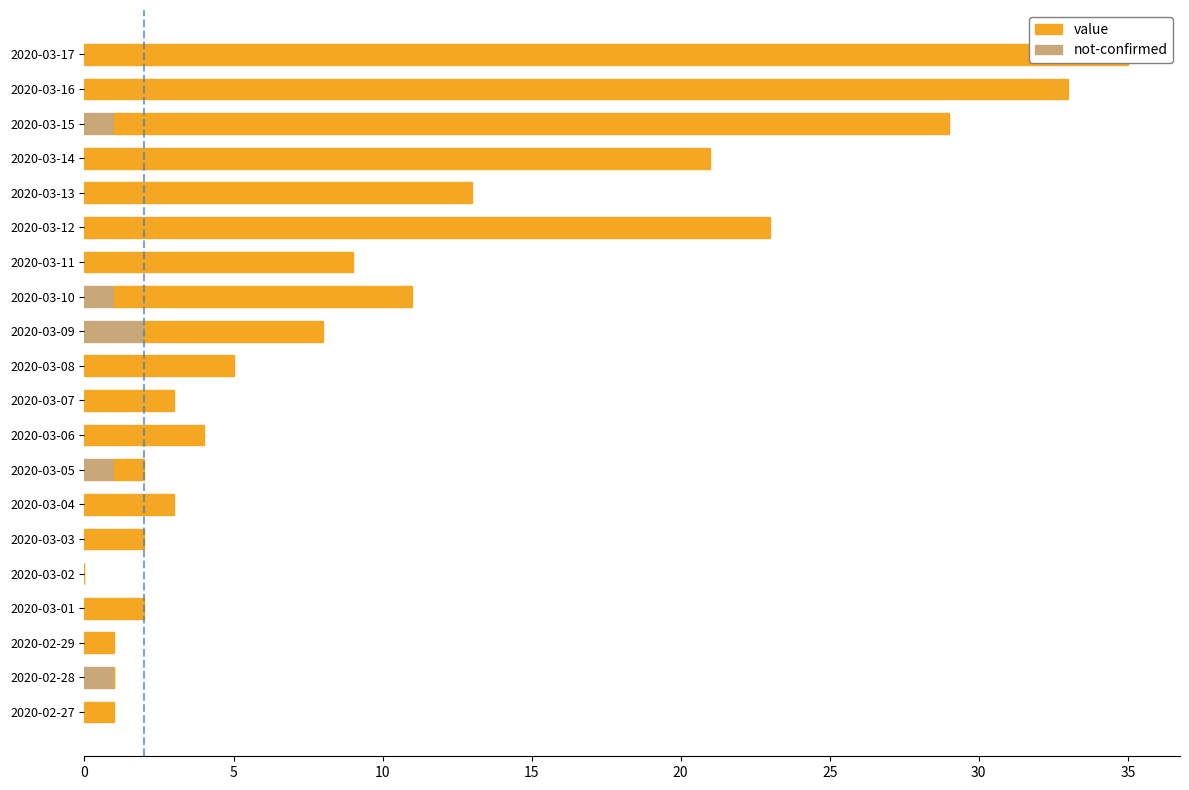

At how many categories does at least one series exceed 34?

1